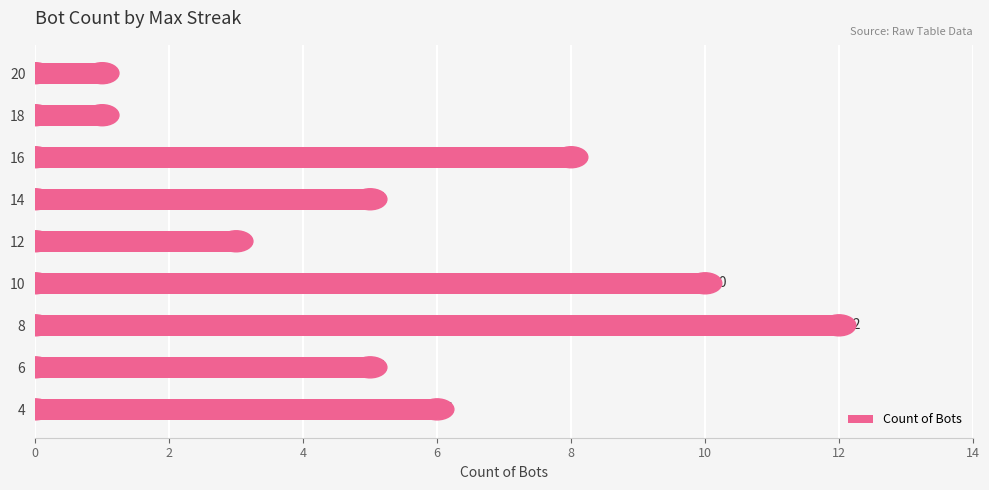

Reading top to bottom, what are all the values shown in this chart?

1	1	8	5	3	10	12	5	6